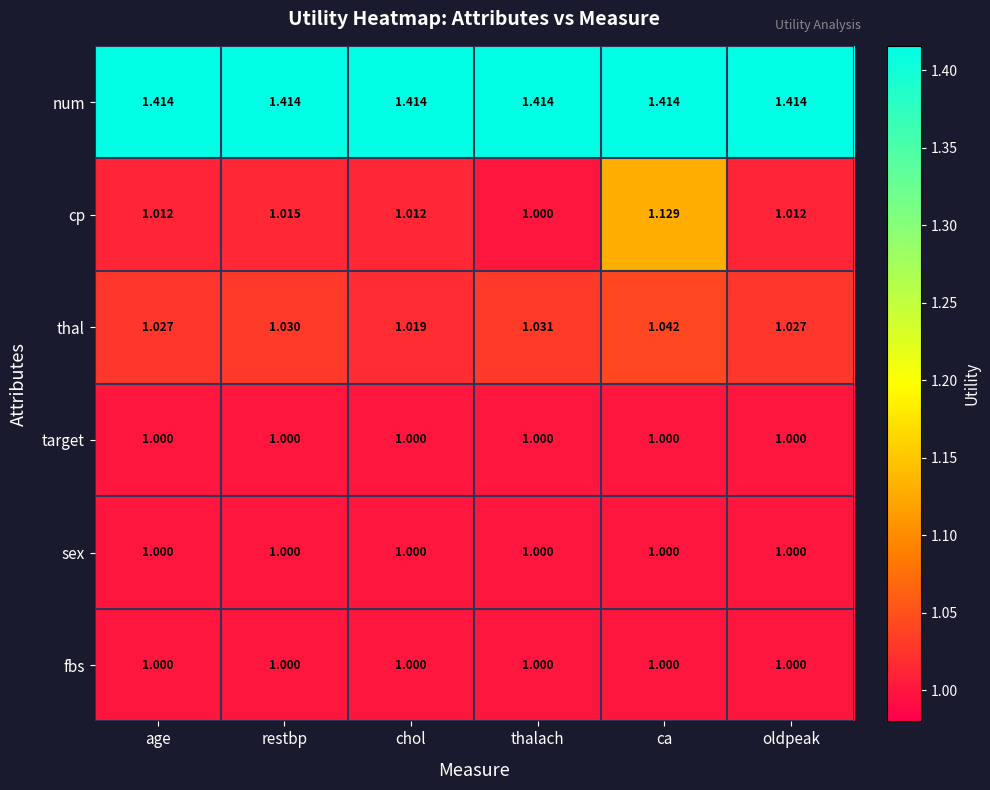

What is the difference between the highest and lowest values at chol?

0.4